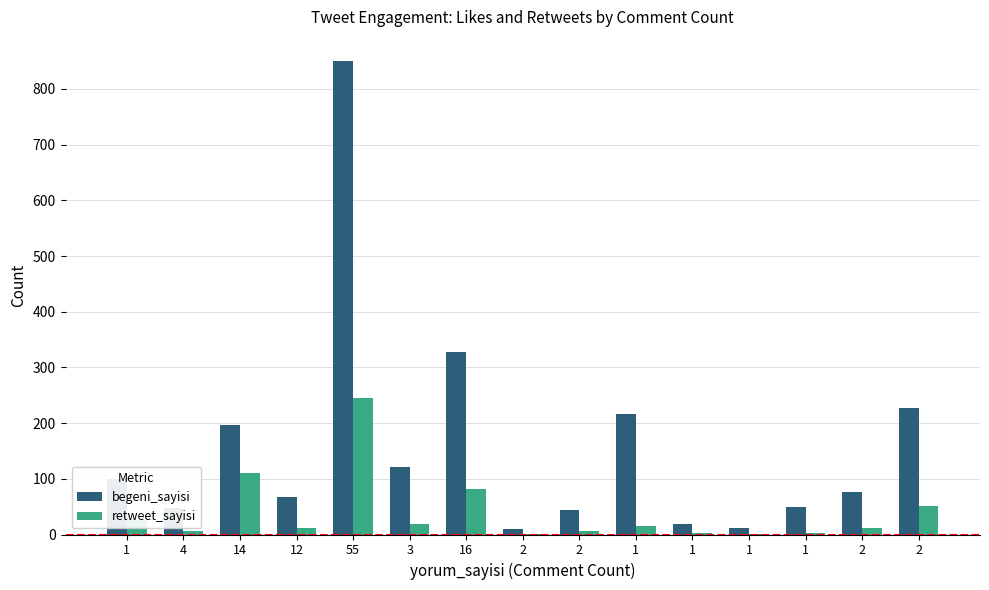

At which category is the sum across all series the highest?

55